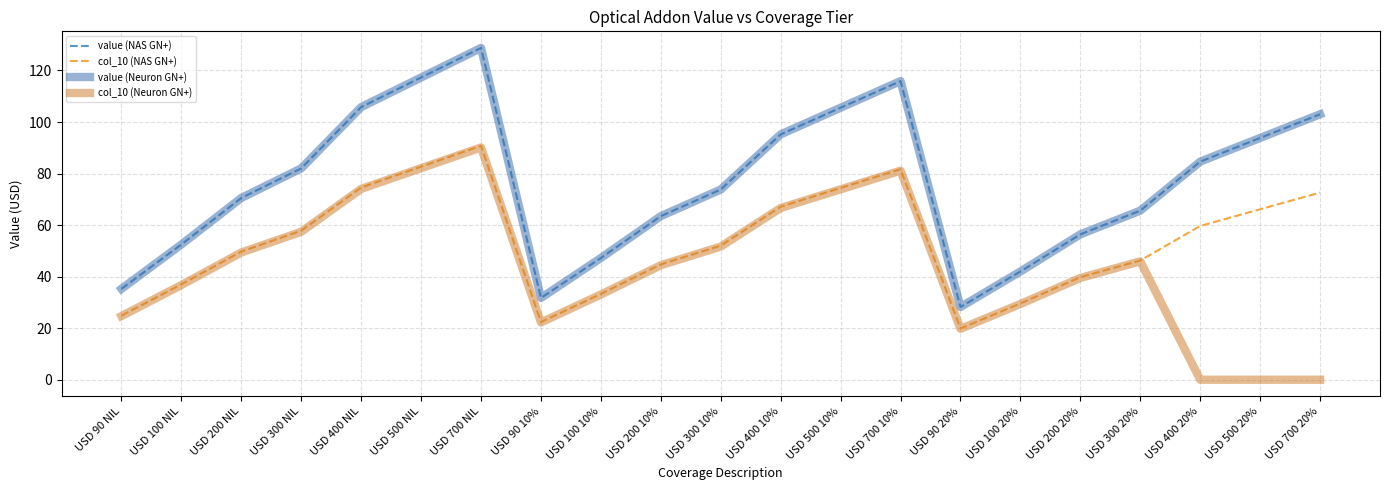

List the labels in order of value (Neuron GN+) value, smallest first.

USD 90 20%, USD 90 10%, USD 90 NIL, USD 100 20%, USD 100 10%, USD 100 NIL, USD 200 20%, USD 200 10%, USD 300 20%, USD 200 NIL, USD 300 10%, USD 300 NIL, USD 400 20%, USD 500 20%, USD 400 10%, USD 700 20%, USD 500 10%, USD 400 NIL, USD 700 10%, USD 500 NIL, USD 700 NIL